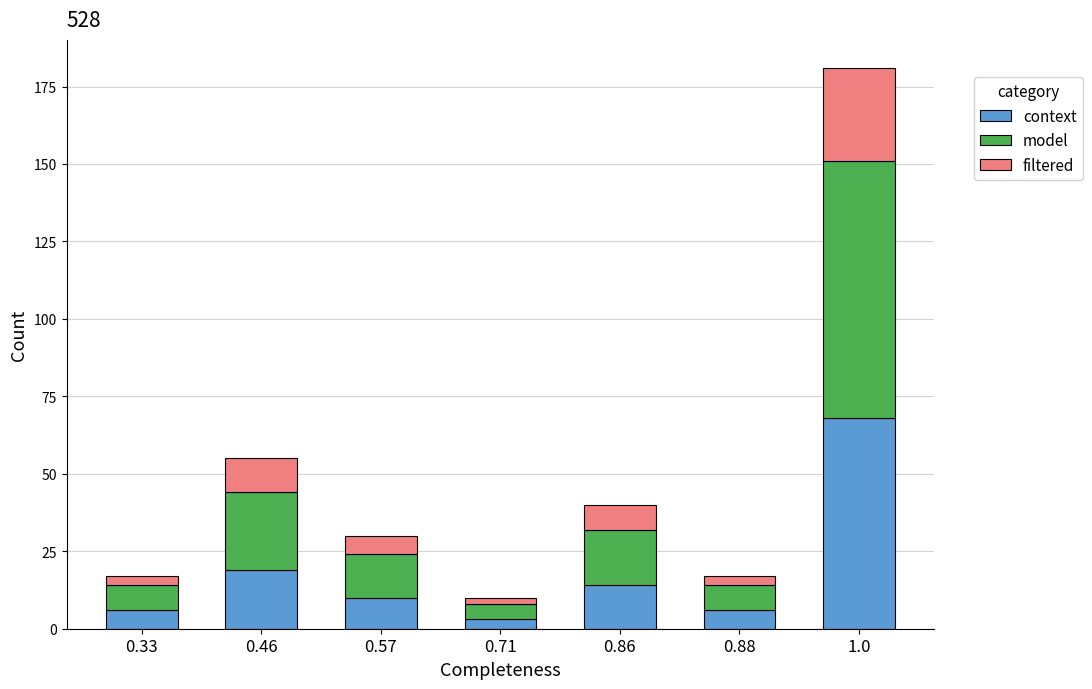

What is the average value of the context series?

18